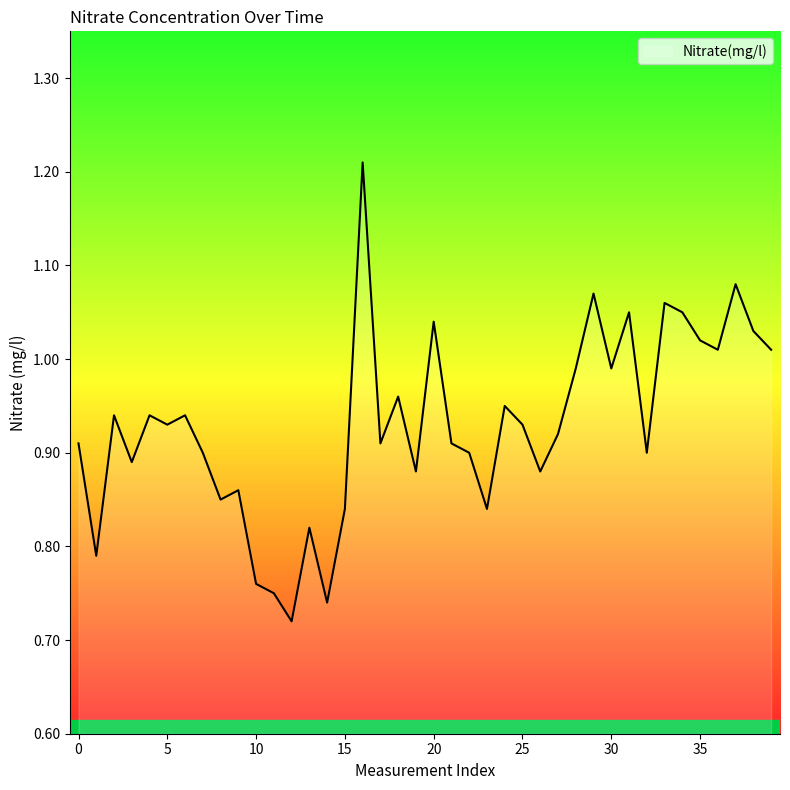

What is the difference between the second highest and second lowest values?

0.3